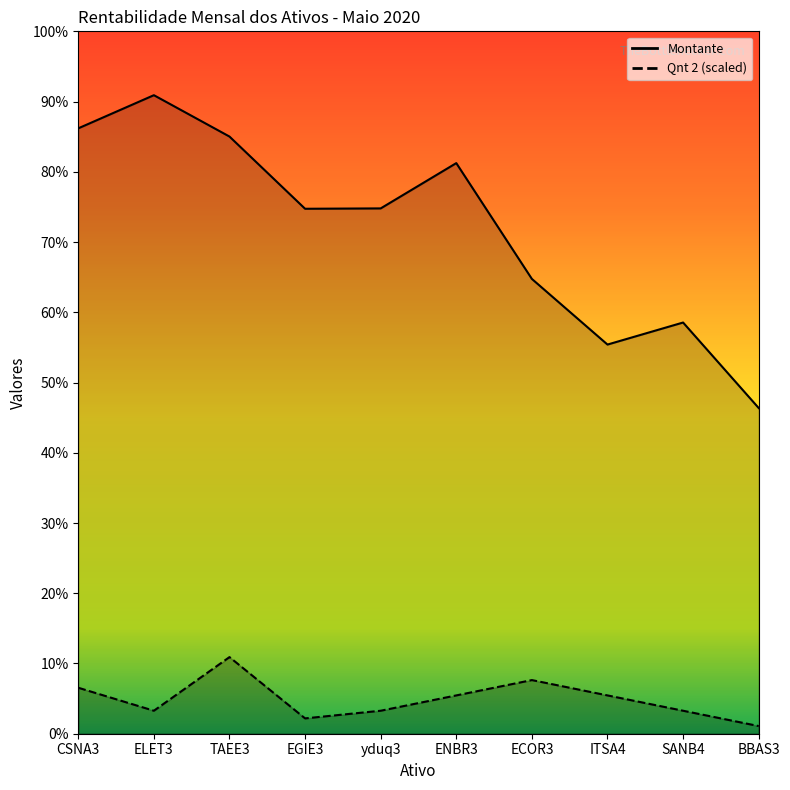

Does the chart have visible grid lines?

No